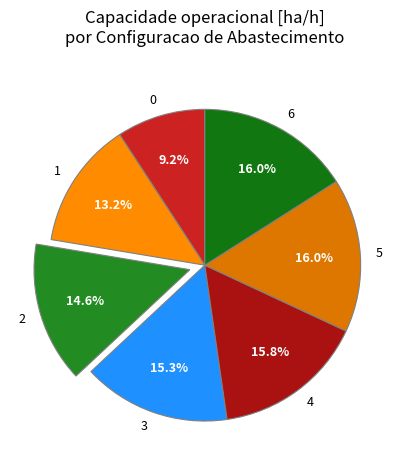

How much of the chart is everything except 0?

90.8%